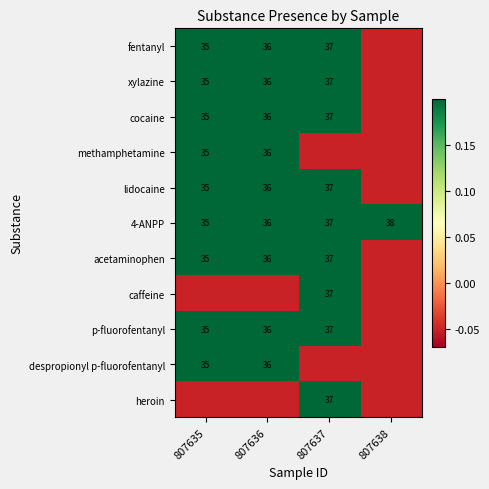

At which label does cocaine reach its minimum?

807638